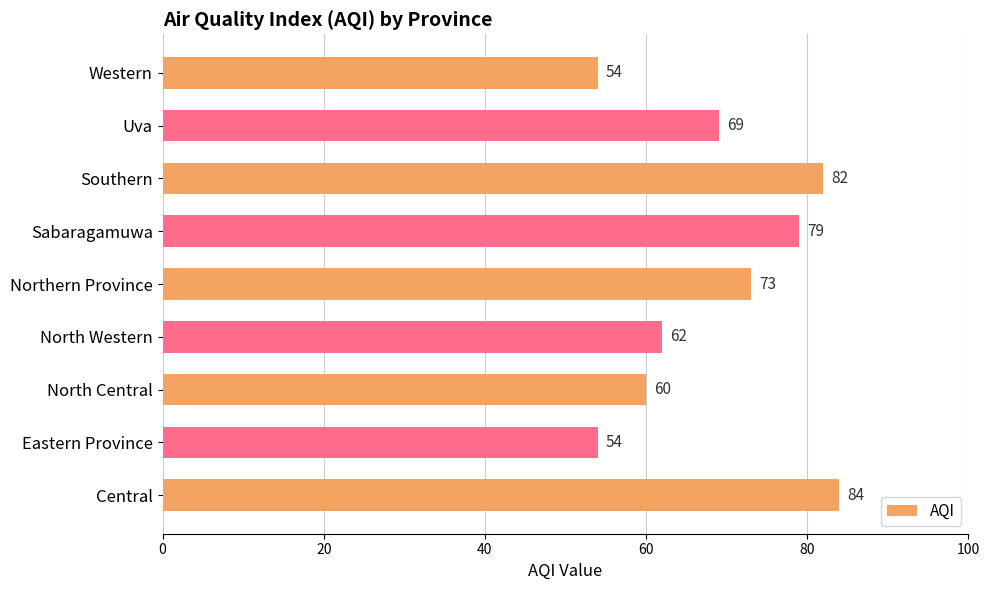

Approximately how many times larger is the value at North Central compared to Southern?

0.7